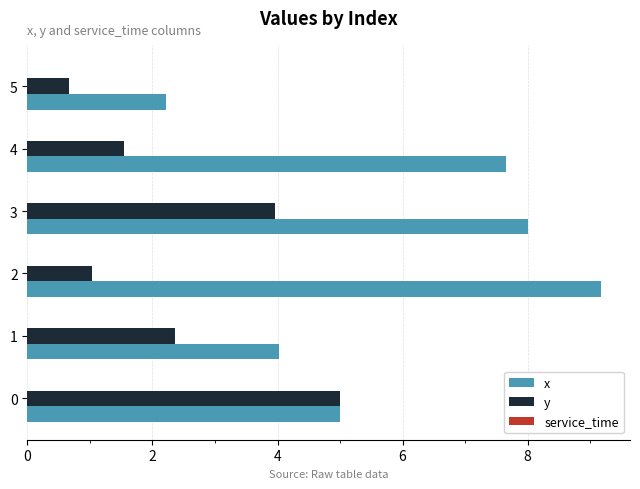

Which series has the largest range (max minus min)?

x